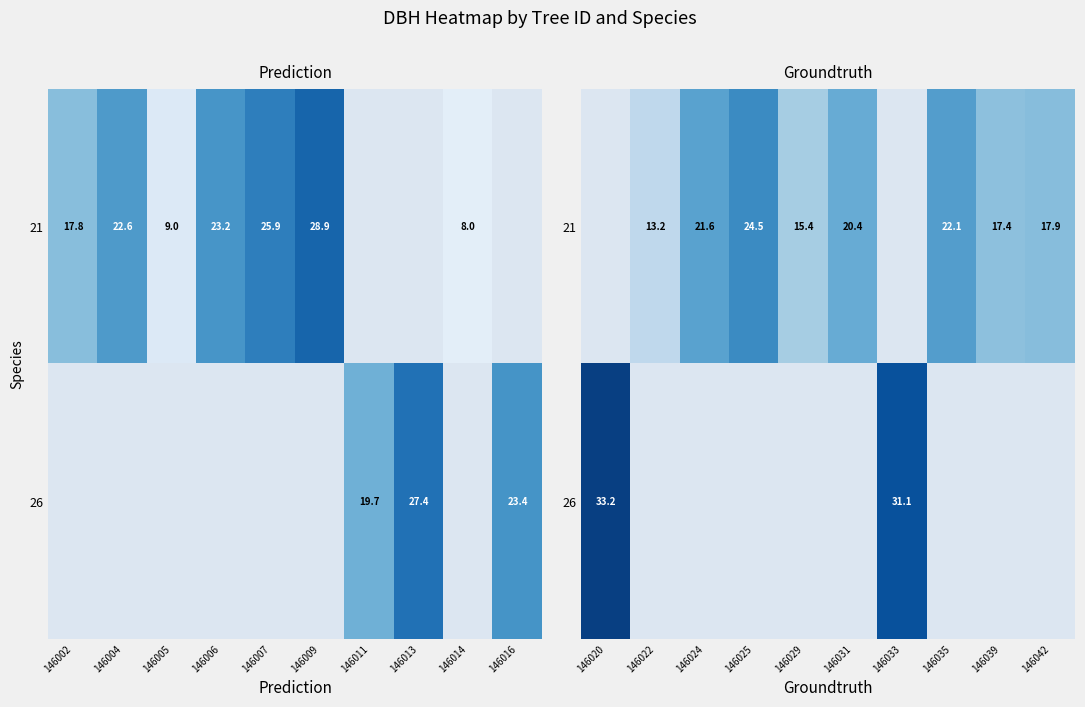

Rank the series by their maximum value, from lowest to highest.

21, 26